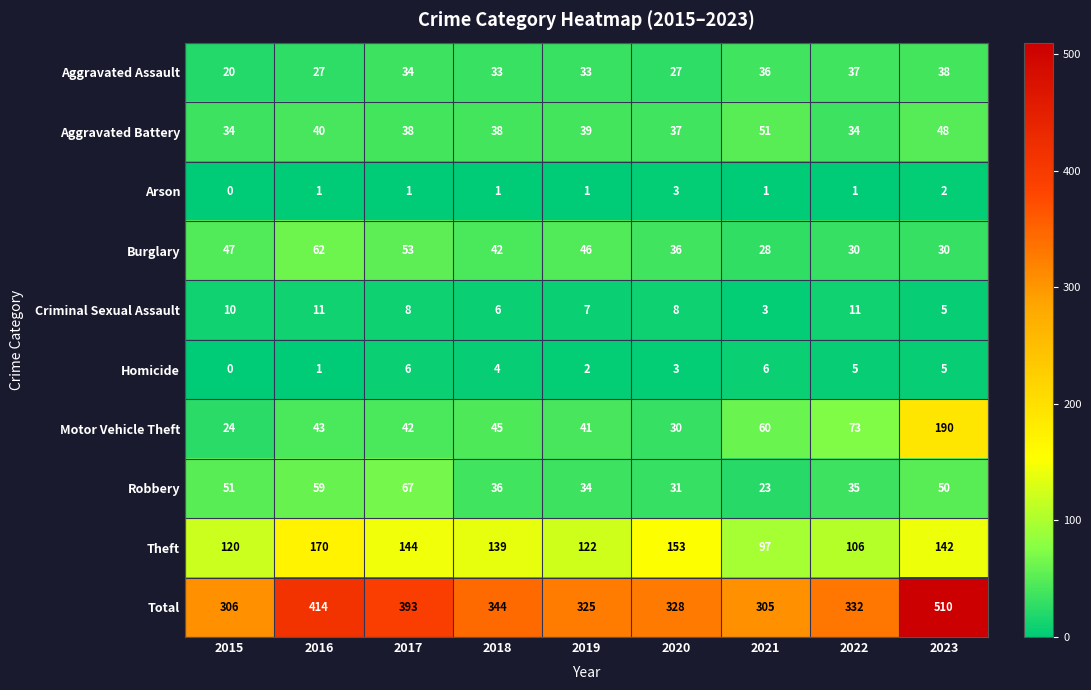

What is the sum of the Homicide values at 2018 and 2017?

10